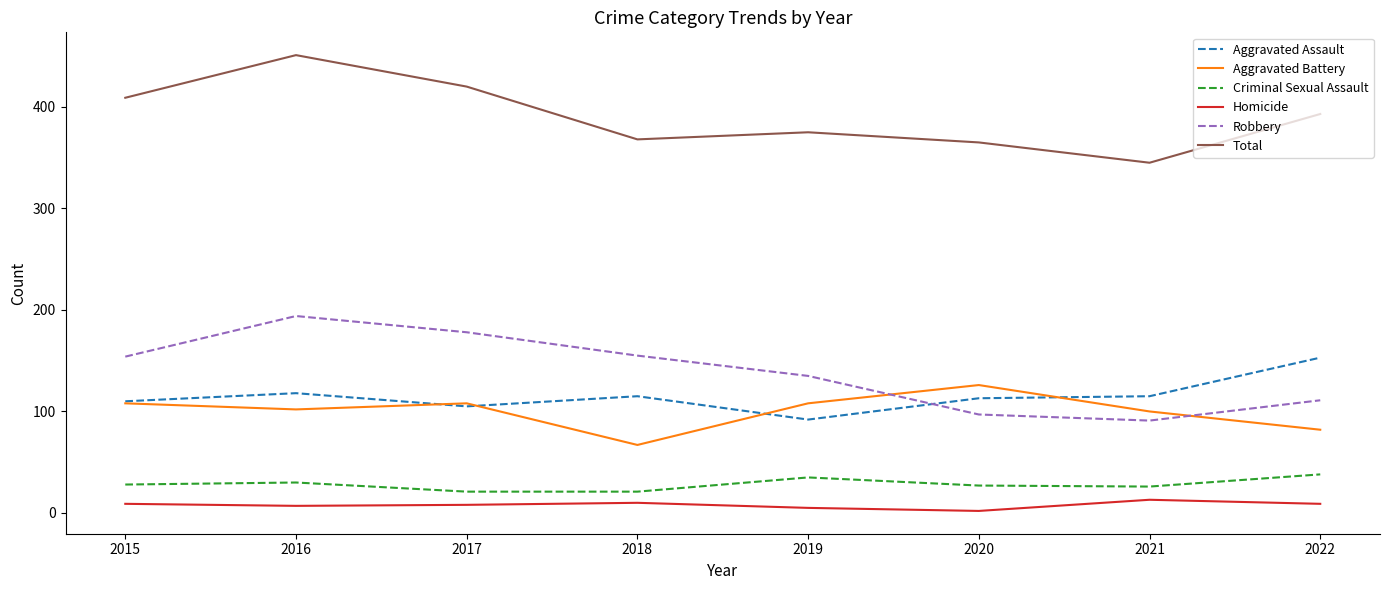

True or false: Total and Robbery cross at least once.

False